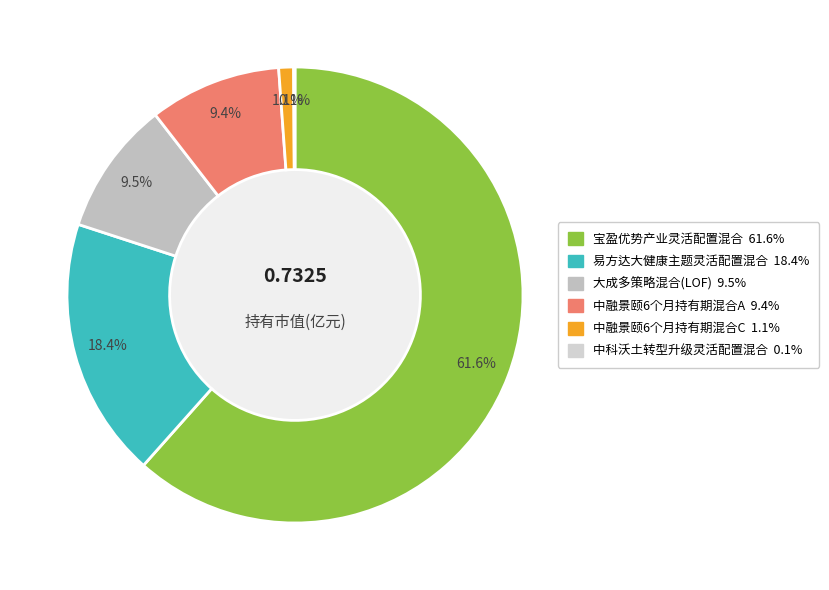

Which category has the biggest portion of the pie?

宝盈优势产业灵活配置混合